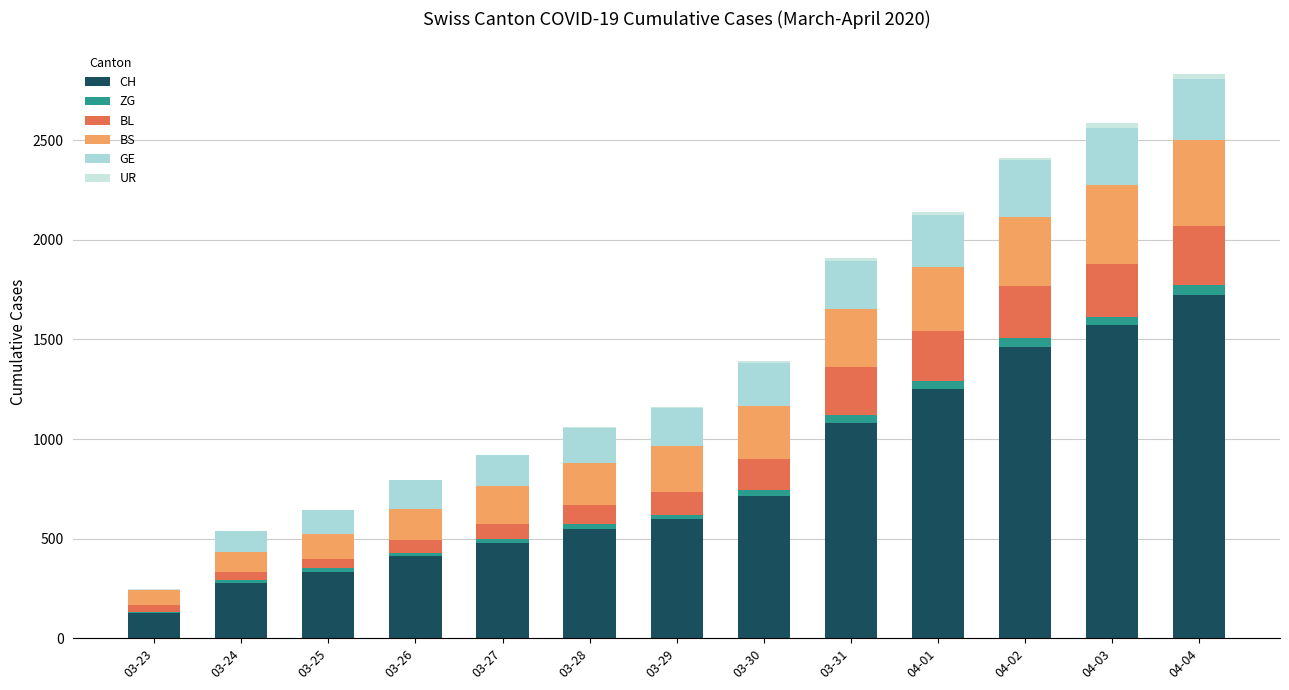

Does the chart contain stacked bars?

Yes